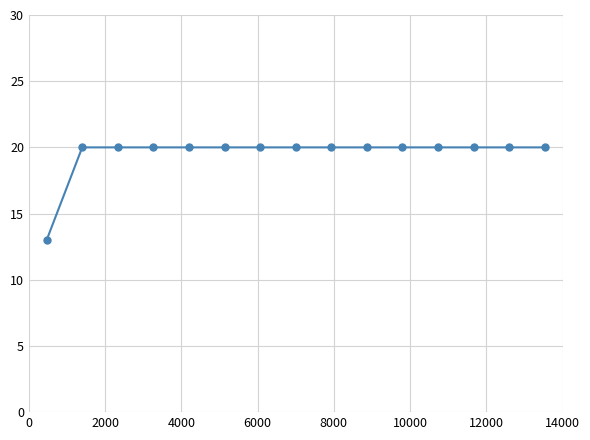

What is the minimum value shown in the chart?

13